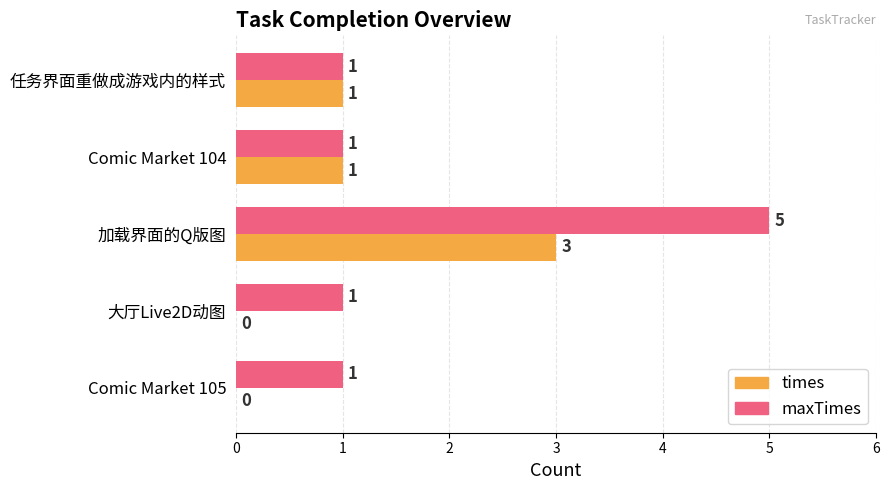

Which series changed the most between 加载界面的Q版图 and 任务界面重做成游戏内的样式?

maxTimes